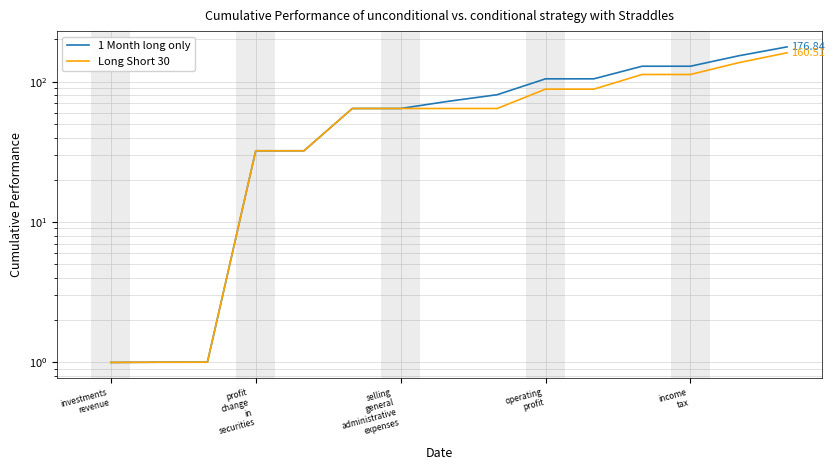

What is the minimum value shown in the chart?

1.0